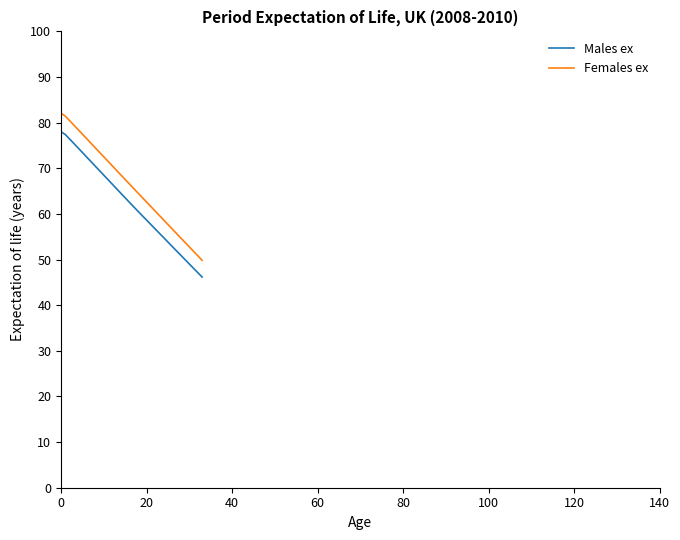

True or false: Males ex and Females ex cross at least once.

False